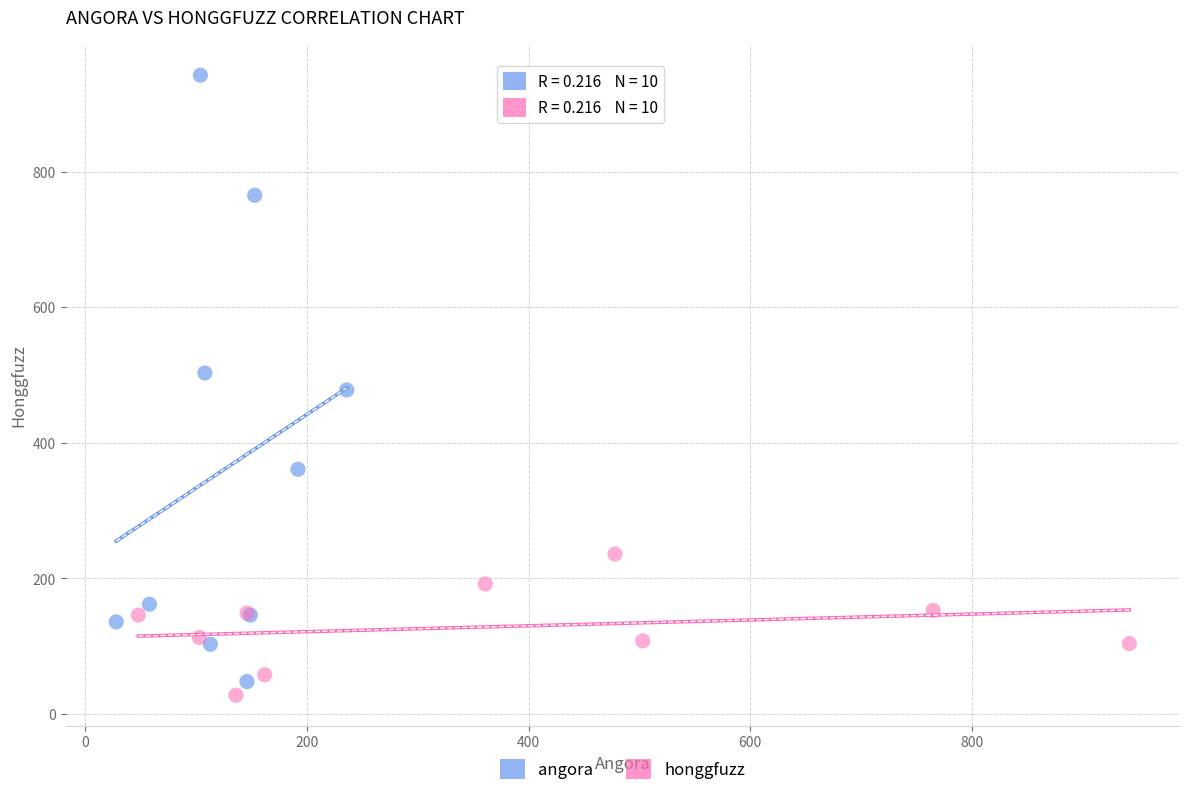

What are all the series names shown in the legend?

angora, honggfuzz